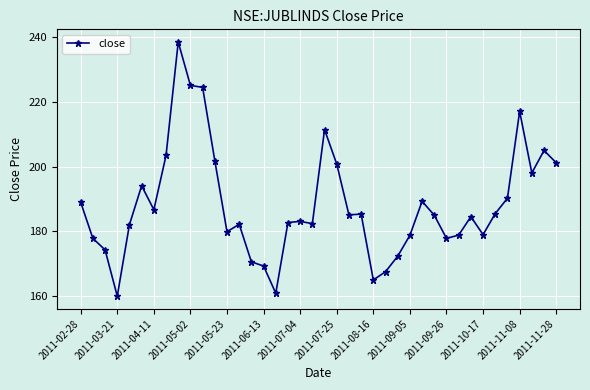

What is the maximum value shown in the chart?

238.5